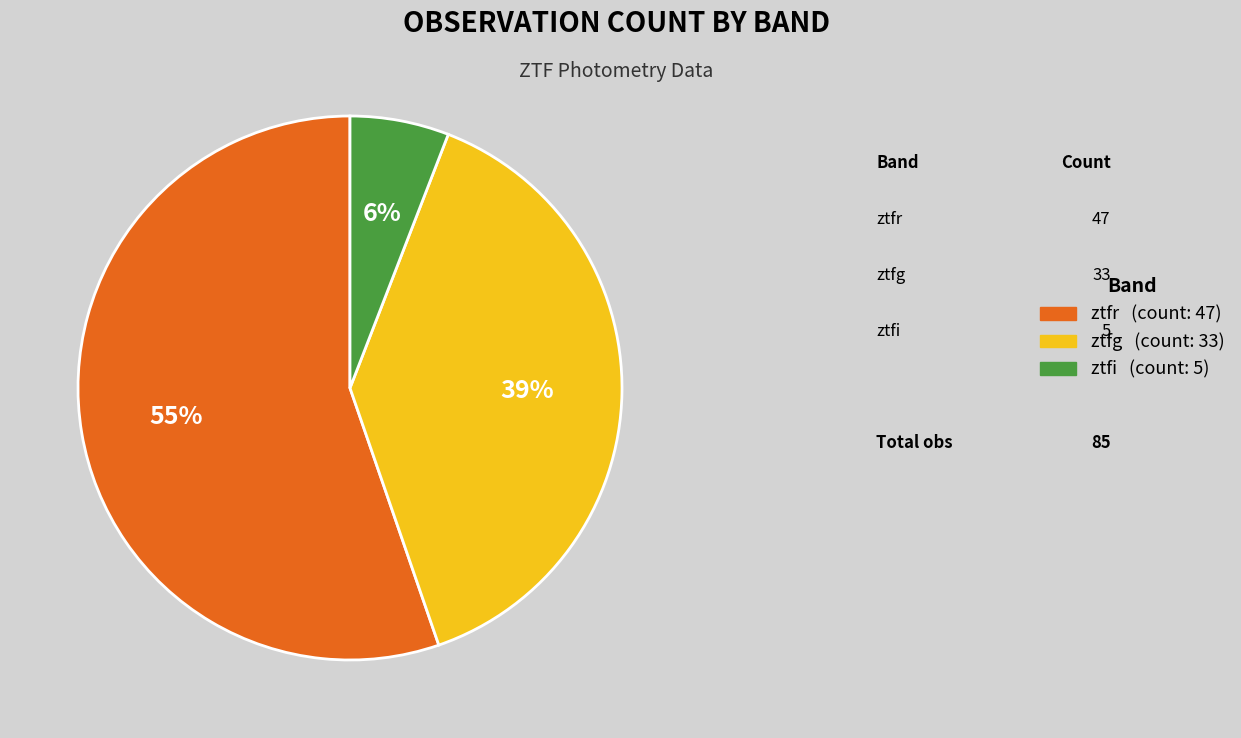

Is it true that ztfr is 45% of the pie?

False